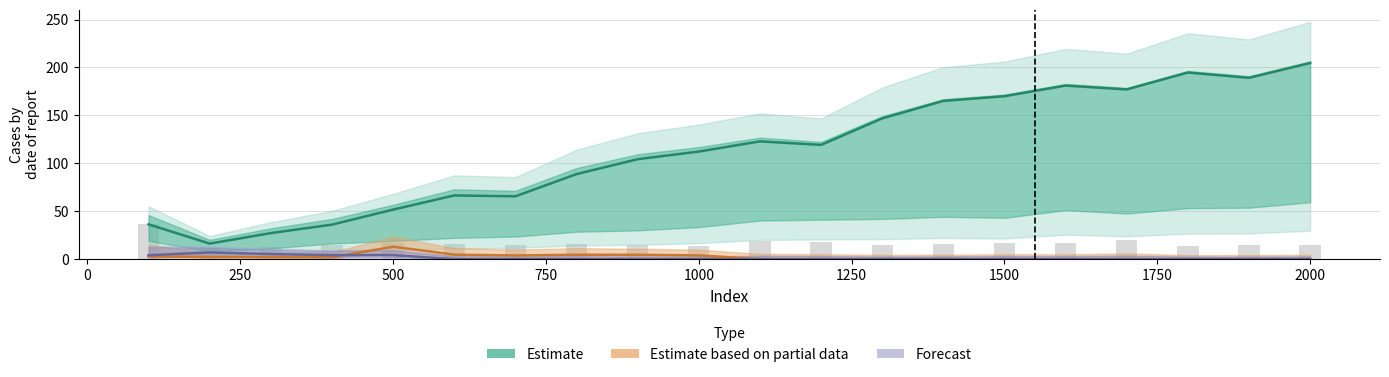

Which series has the largest range (max minus min)?

Estimate